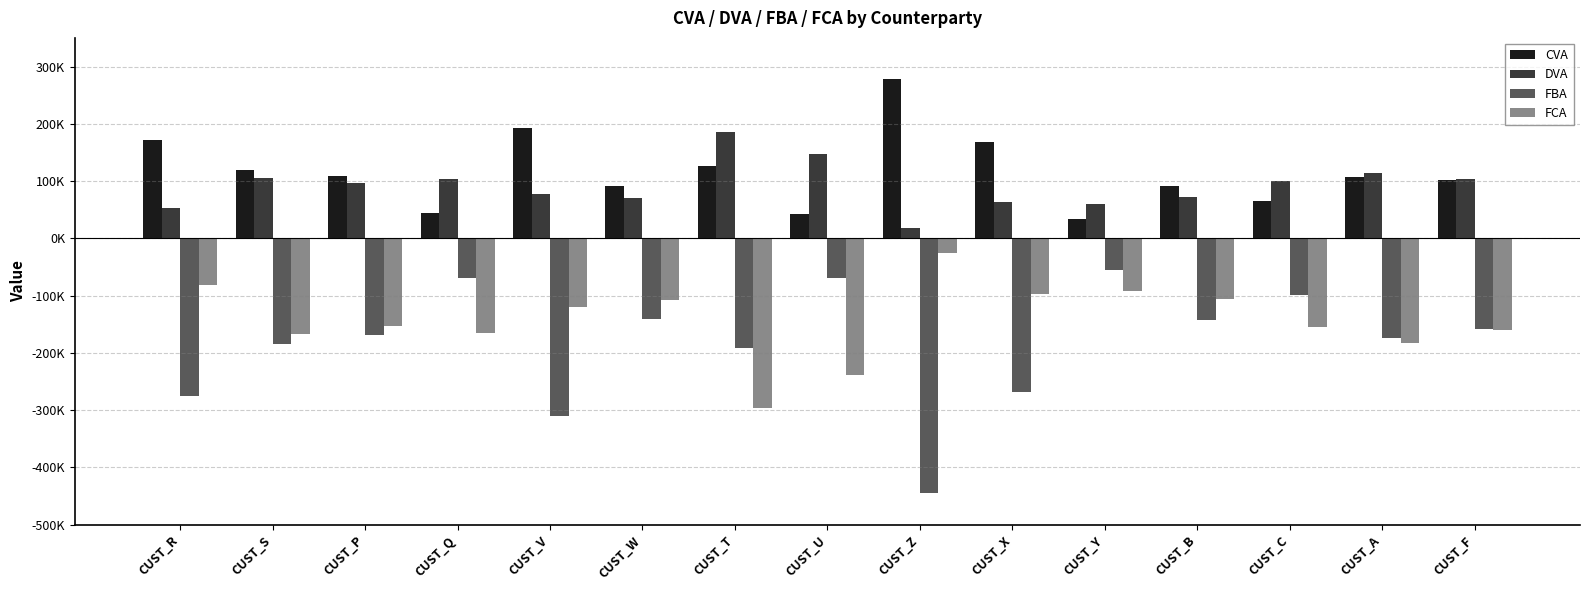

What are all the series names shown in the legend?

CVA, DVA, FBA, FCA